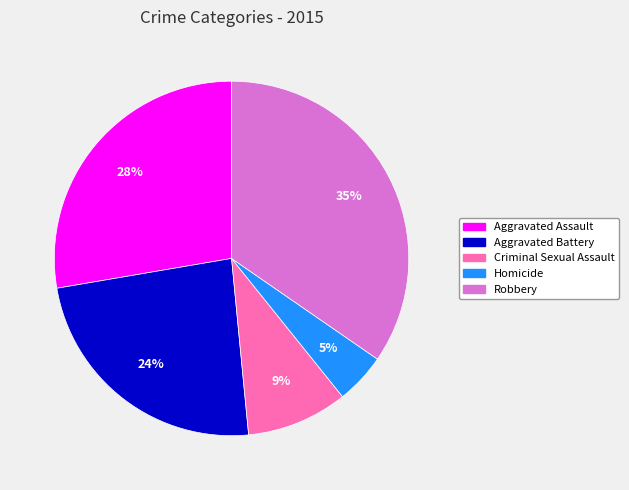

What percentage is the Criminal Sexual Assault slice, to the nearest percent?

9%